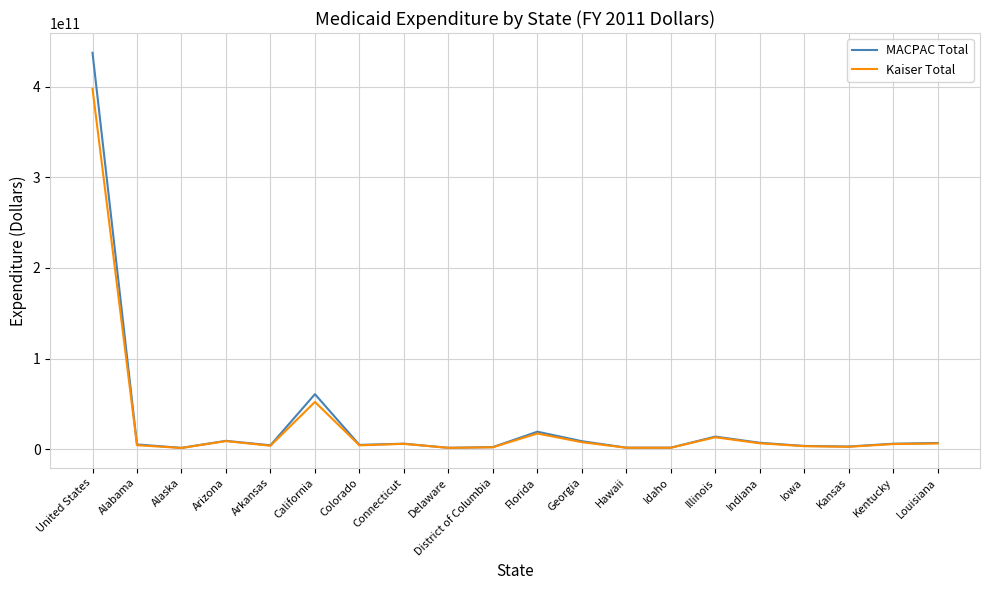

List the series in order of their peak value, highest first.

MACPAC Total, Kaiser Total